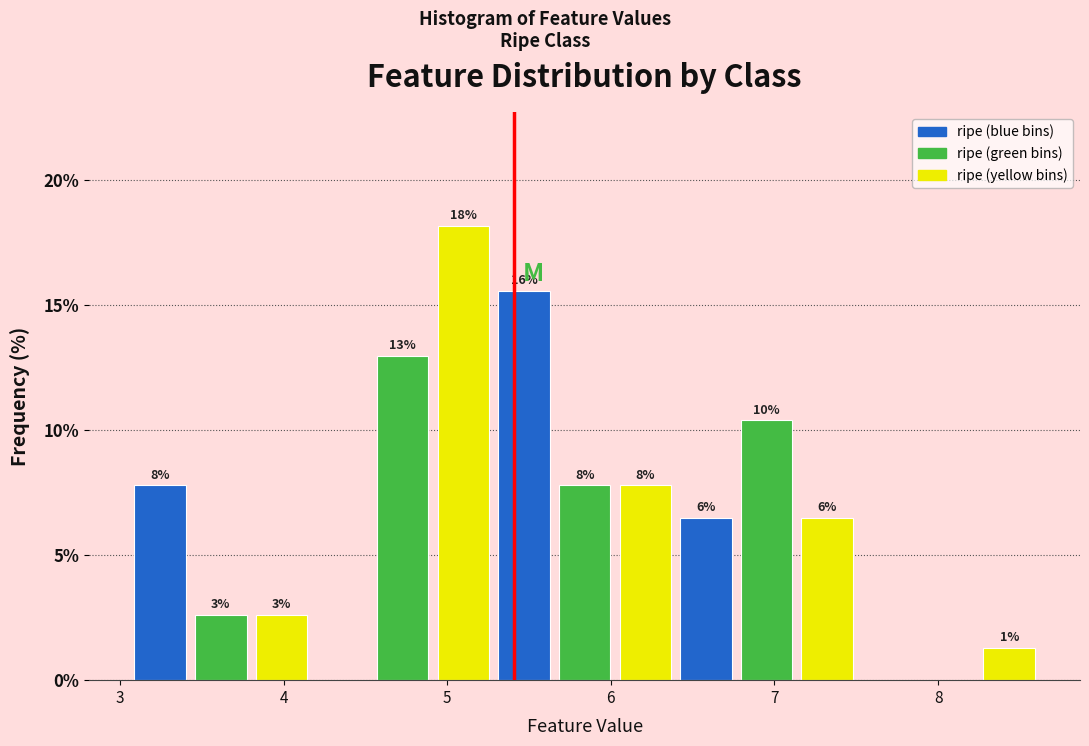

Read against the x-axis, roughly where is the centre of the tallest bar?

5.1